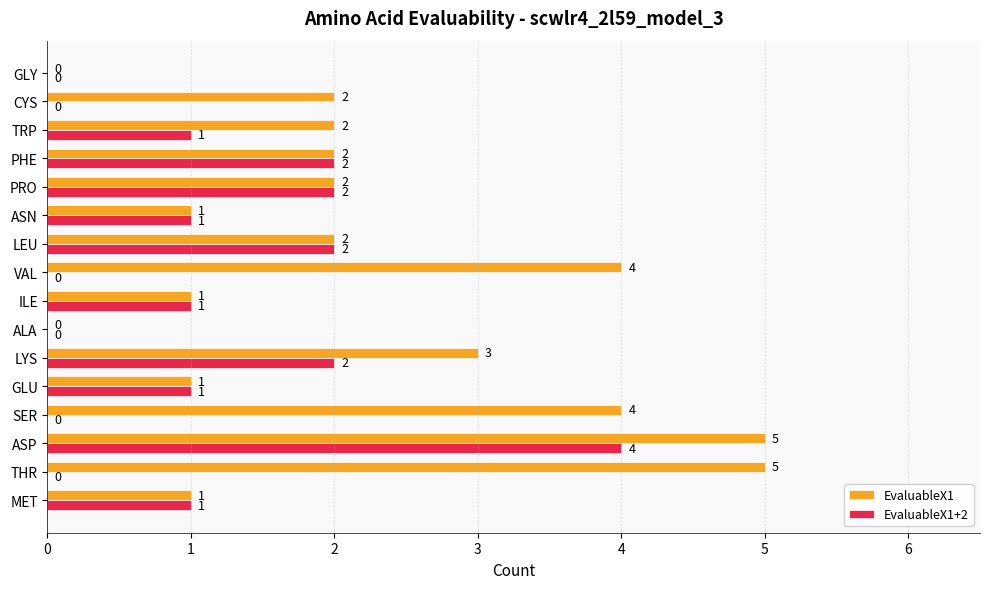

How many values in EvaluableX1 are above zero?

14